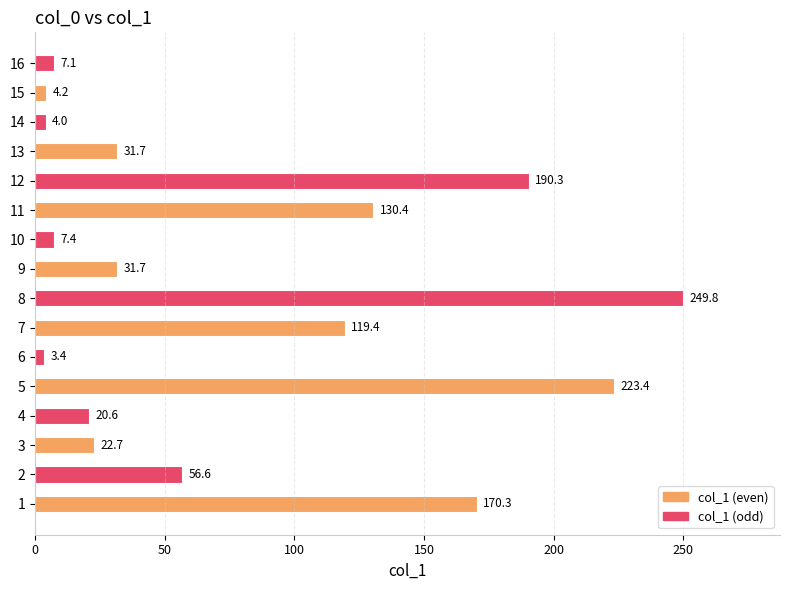

What is the change in value from 4 to 15?

-16.4